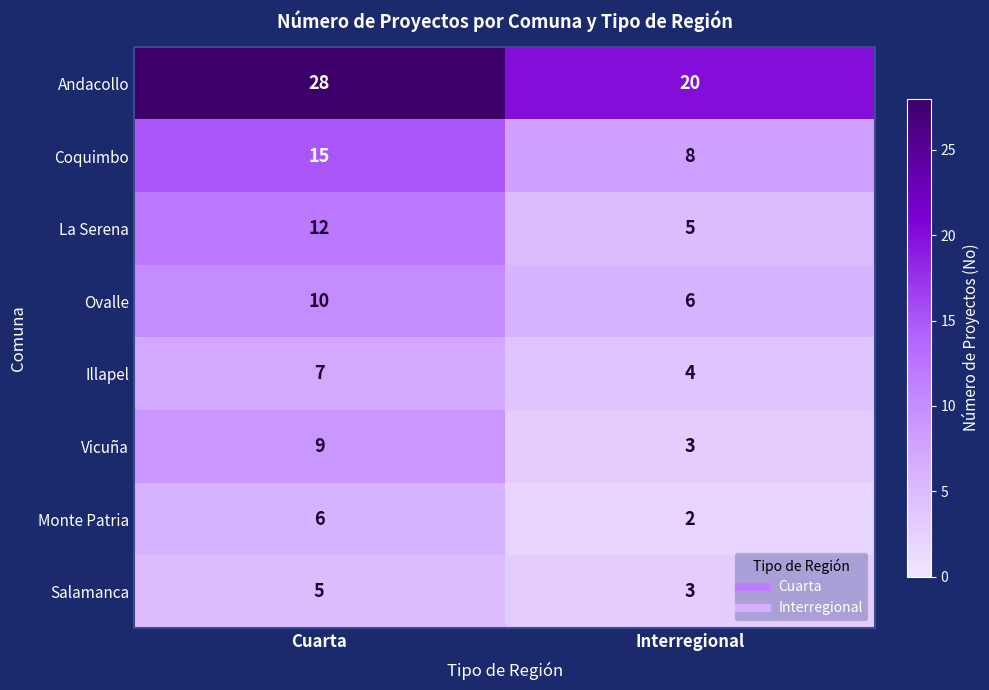

At which category does the chart reach its peak across all series?

Cuarta